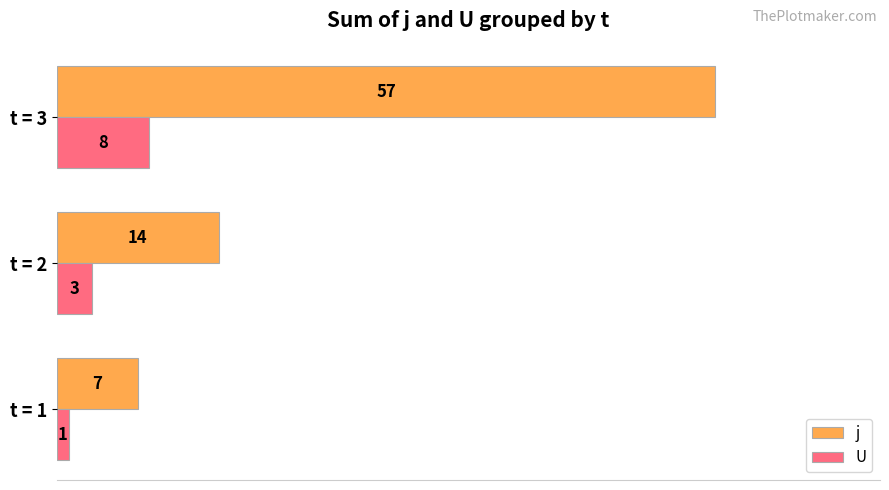

How many data points does each series have?

3